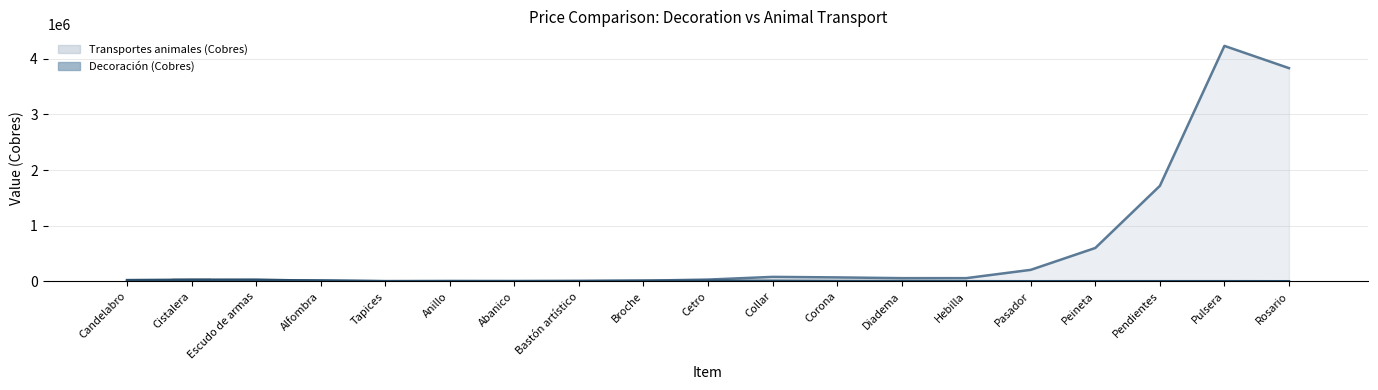

Reading left to right, transcribe all the data shown in this chart.

2000	65000	20000	5000	4000	2000	1000	3000	10000	15000	4000	10000	5000	500	2000	3000	2000	2000	3000